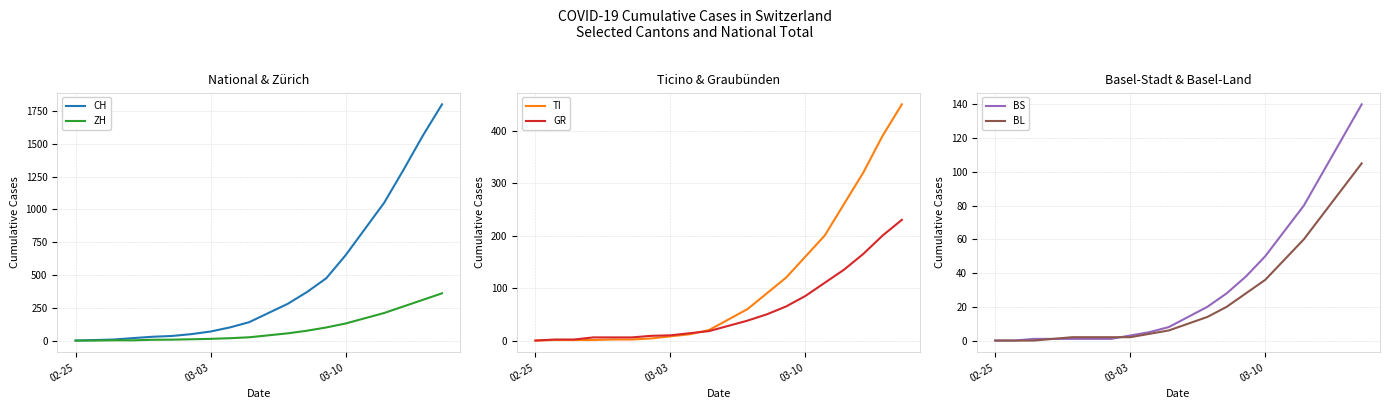

What are all the series names shown in the legend?

CH, ZH, TI, GR, BS, BL